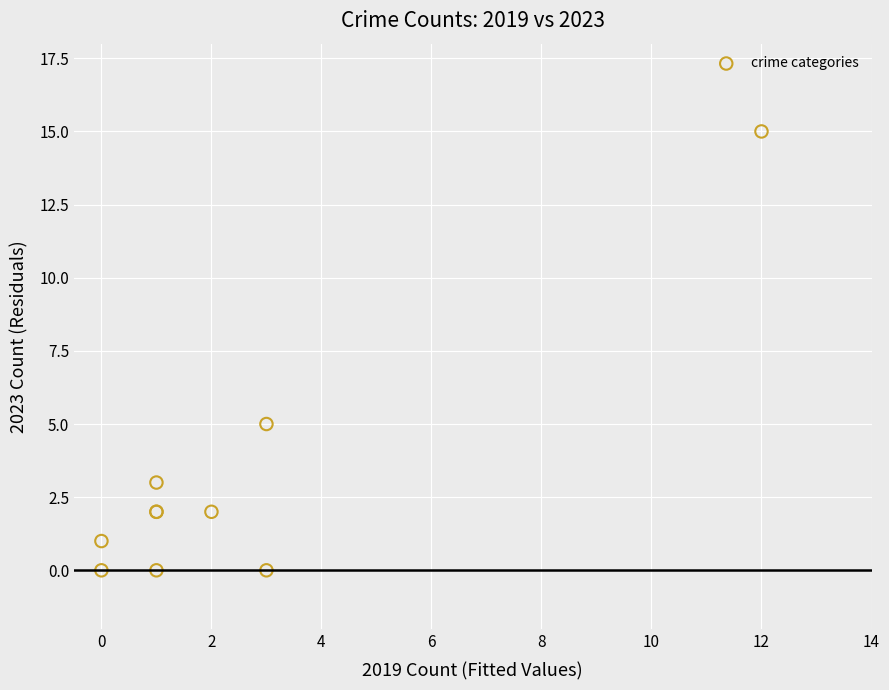

What Y value in the scatter plot is closest to 7?

5